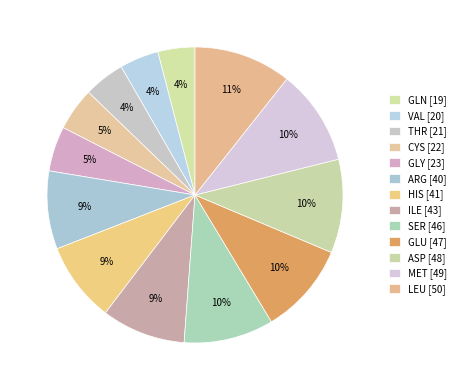

What percentage is the CYS slice, to the nearest percent?

5%